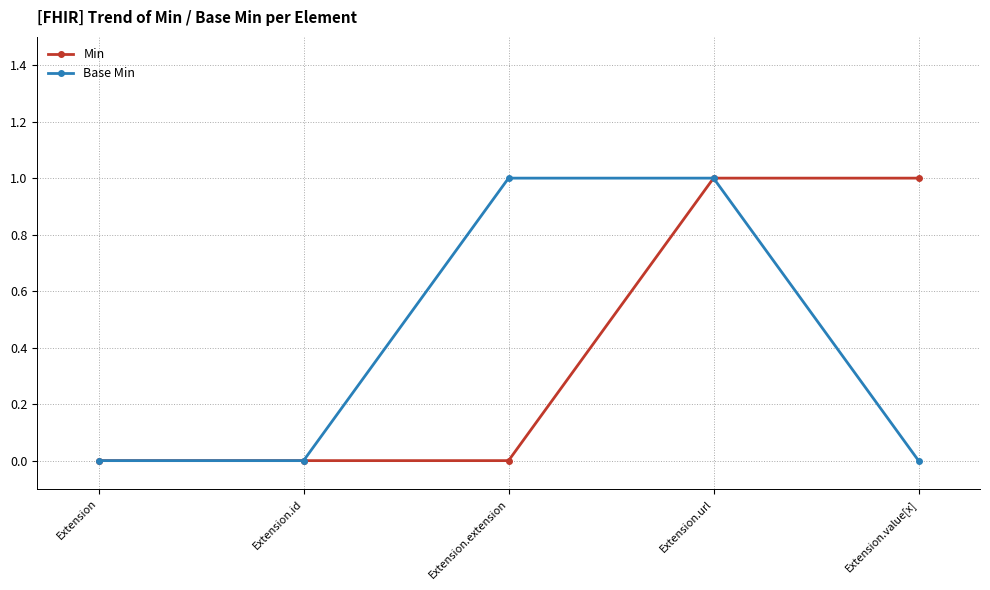

Is the value of Min at Extension.url greater than the value of Base Min at Extension?

Yes